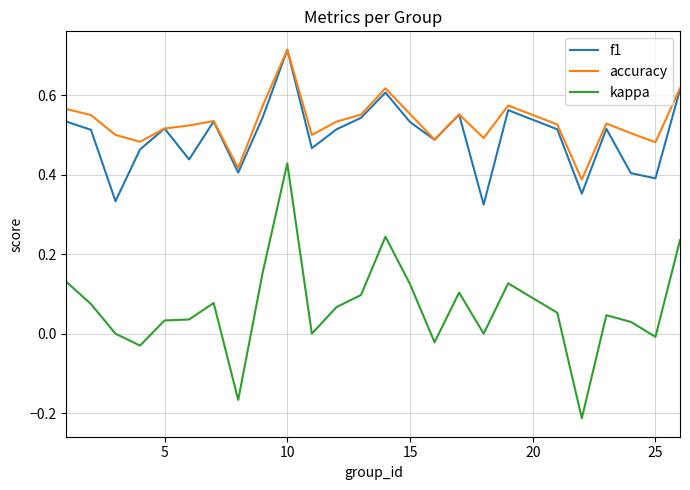

True or false: kappa and f1 cross at least once.

False